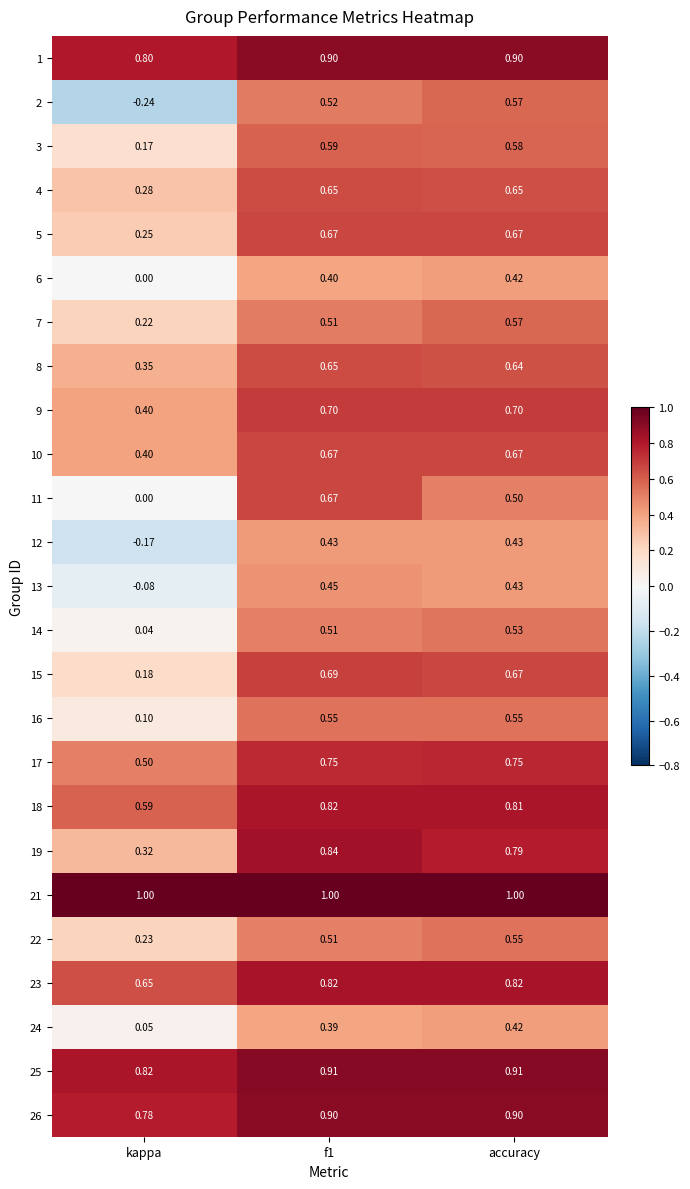

At how many categories does at least one series exceed 0?

3